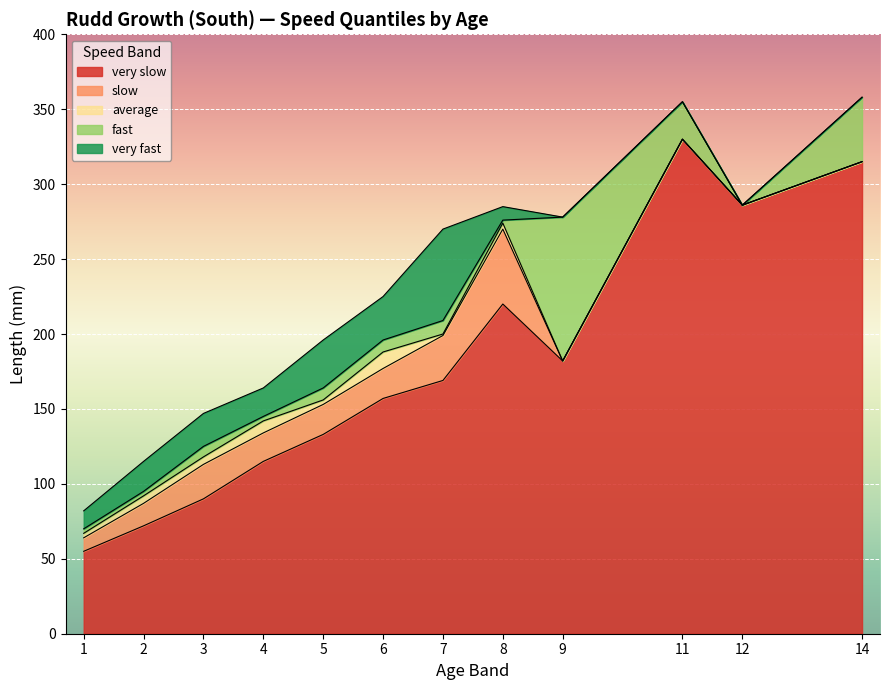

Which label corresponds to the smallest value in the chart?

1